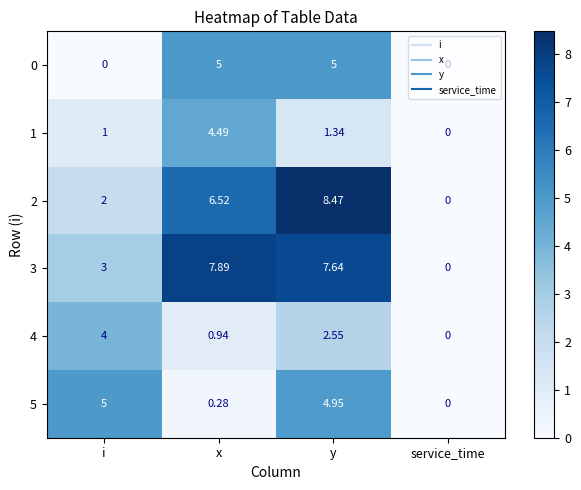

At which category is the sum across all series the highest?

y